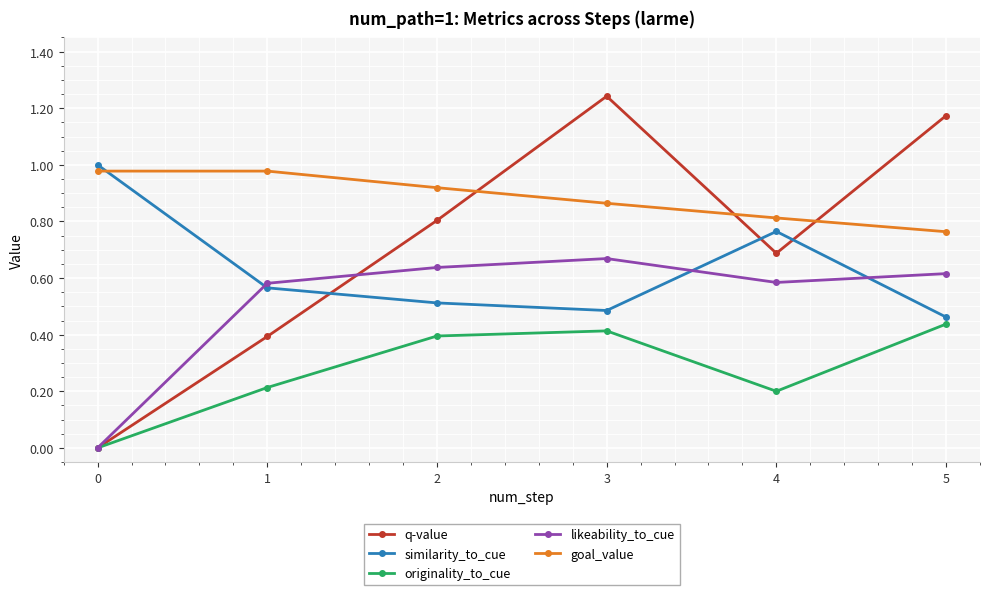

True or false: likeability_to_cue has a value of 0.3 at 3.

False